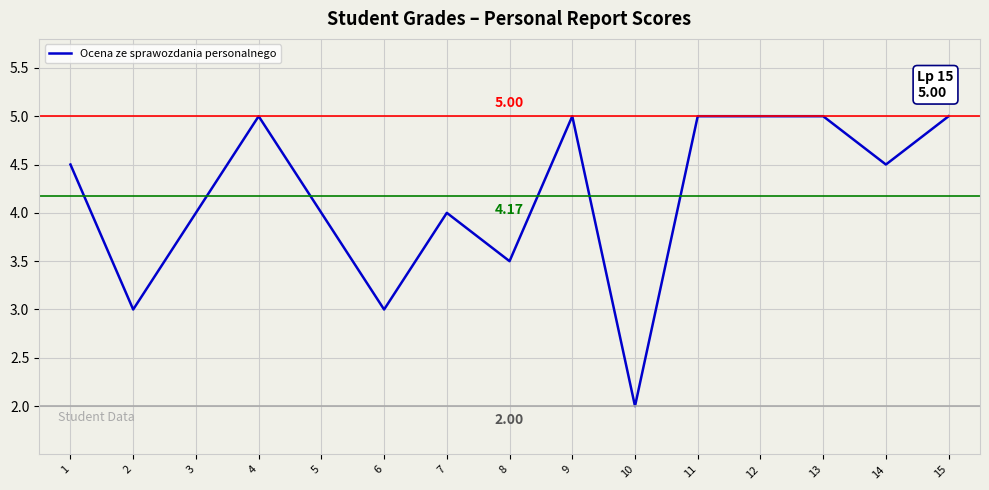

Approximately how many times larger is the value at 5 compared to 15?

0.8